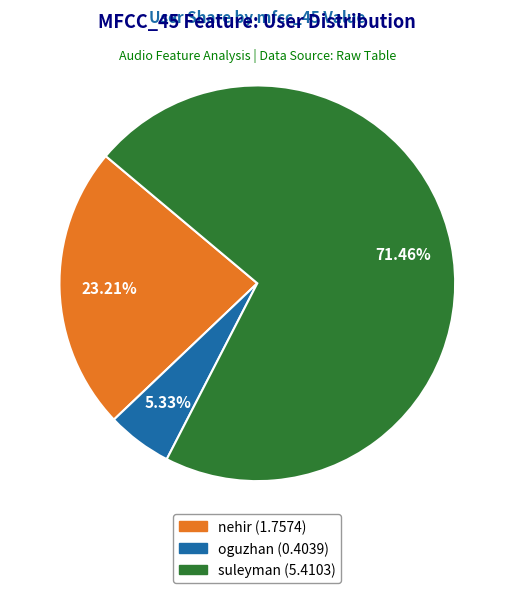

Between oguzhan and nehir, which is larger?

nehir